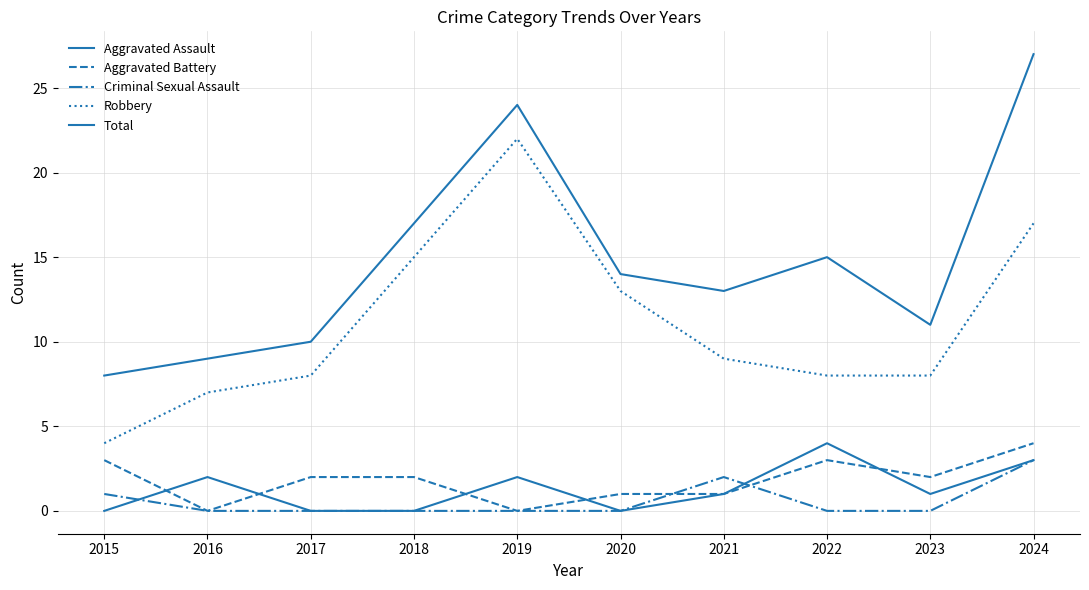

Does the chart have visible grid lines?

Yes